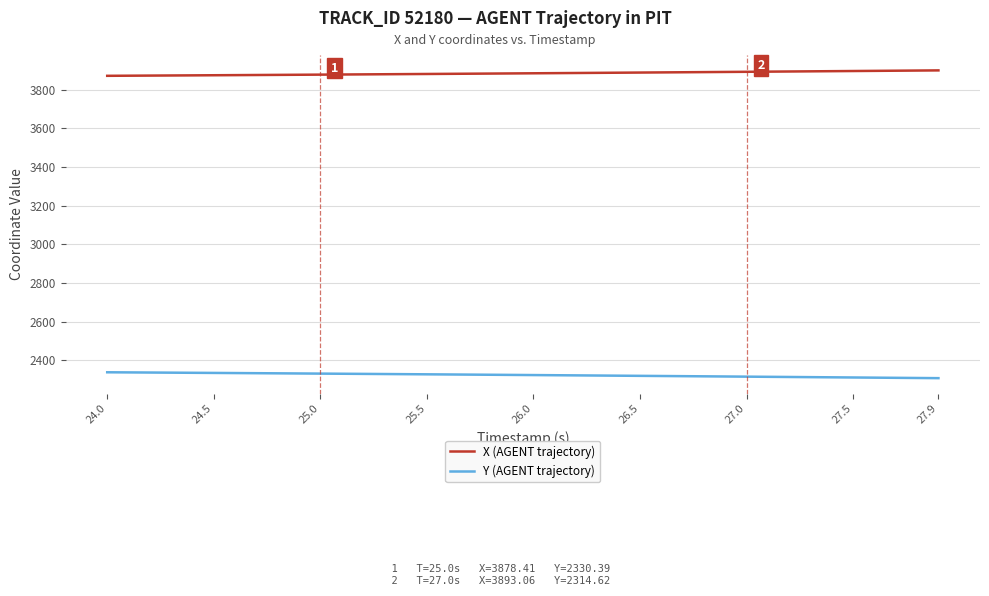

True or false: Y (AGENT trajectory) and X (AGENT trajectory) intersect in this chart.

False